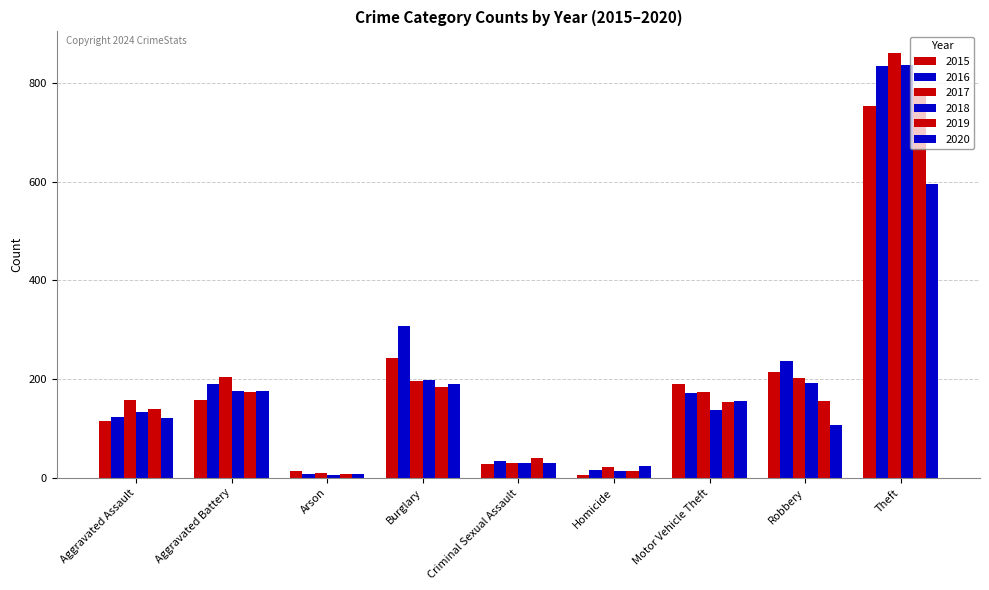

Between Burglary and Theft, which series saw the biggest shift?

2017